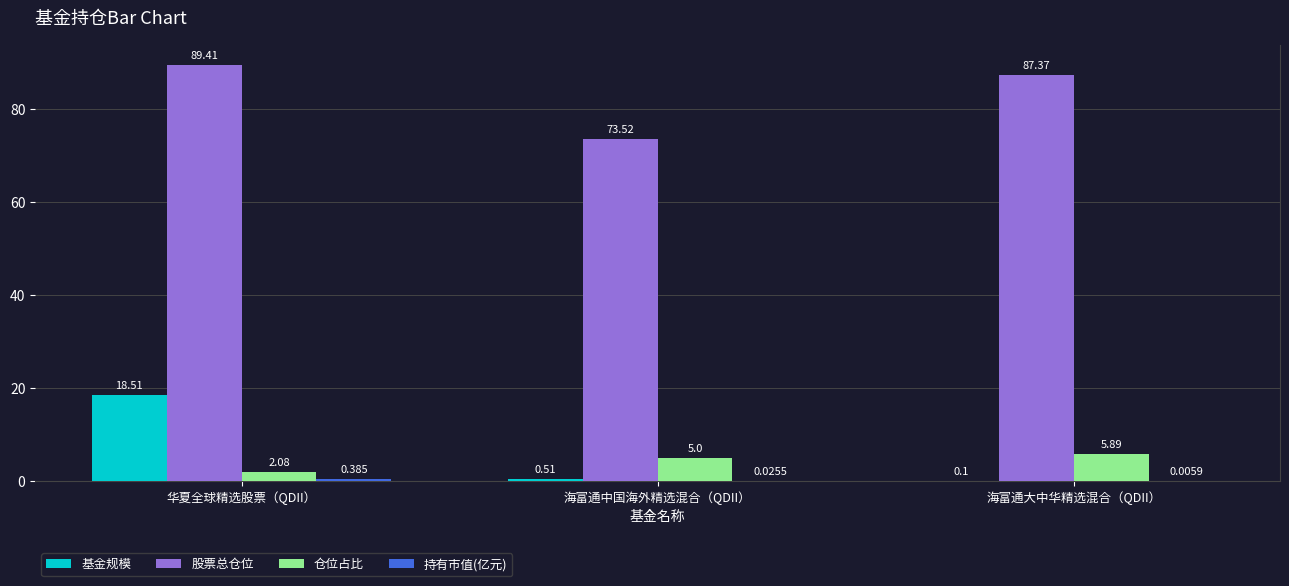

The 股票总仓位 series shows 89.4 at 华夏全球精选股票（QDII）. True or false?

True